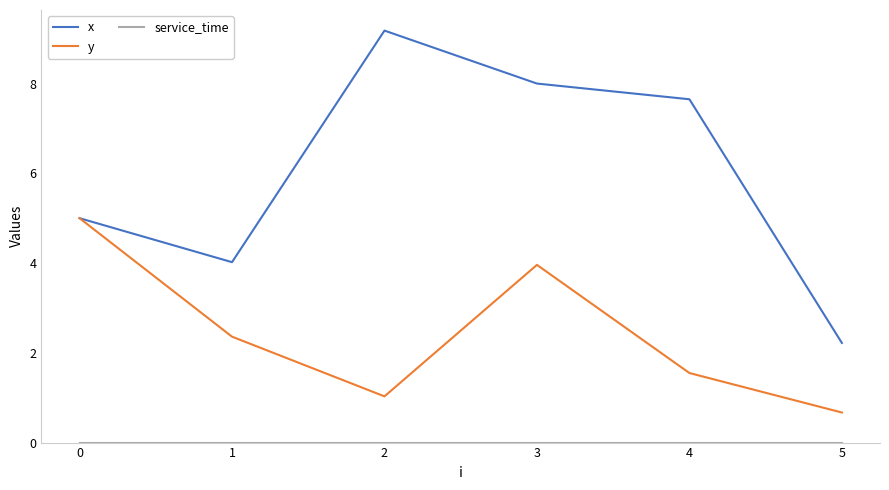

How many lines are shown in the chart?

3